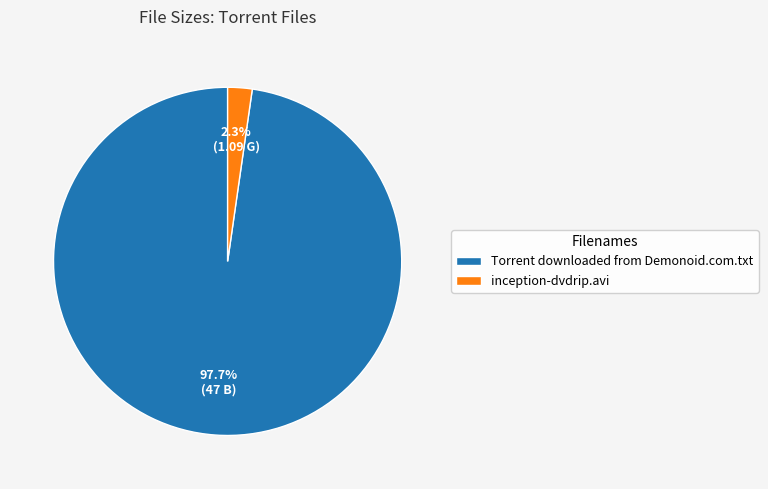

Combined, do Torrent downloaded from Demonoid.com.txt and inception-dvdrip.avi account for over 50%?

Yes